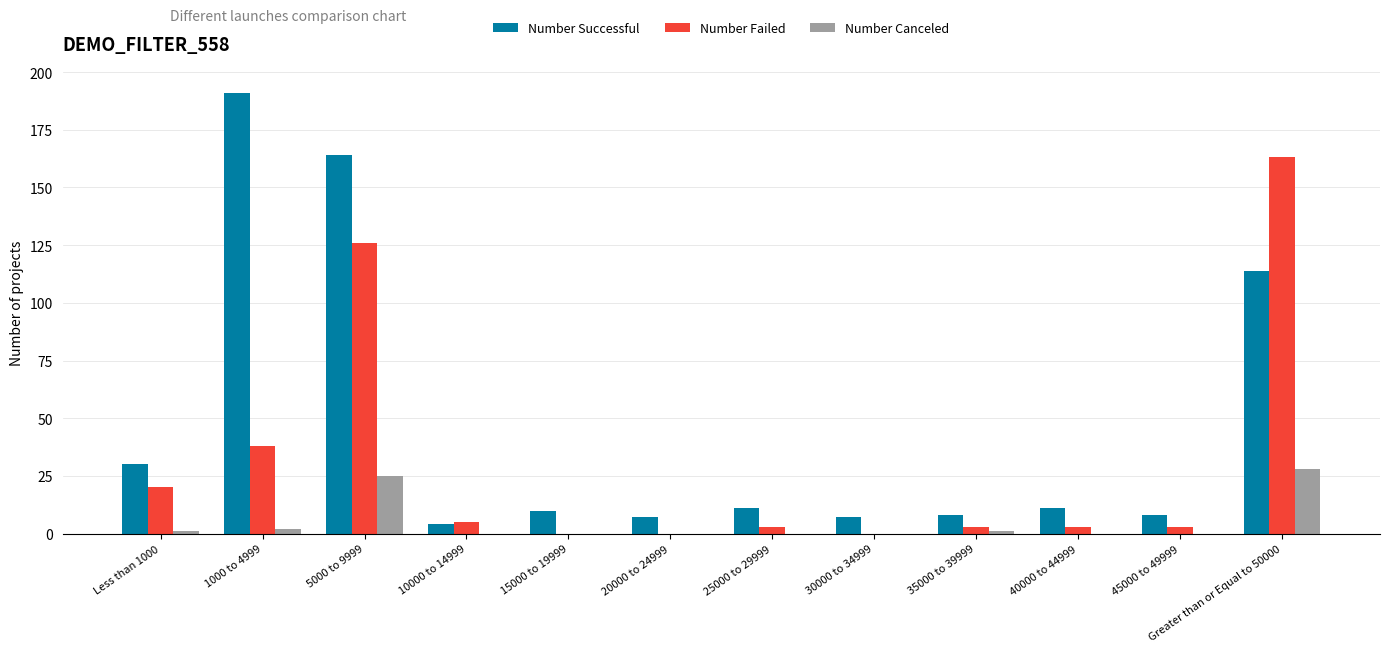

How many series are shown in this chart?

3